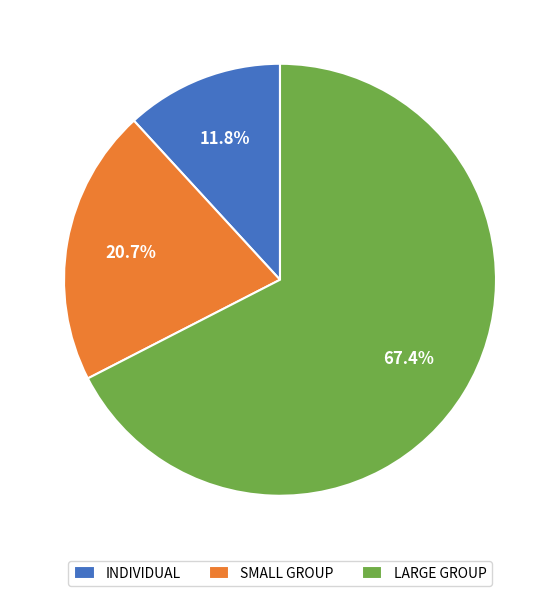

Count the number of slices in the pie.

3